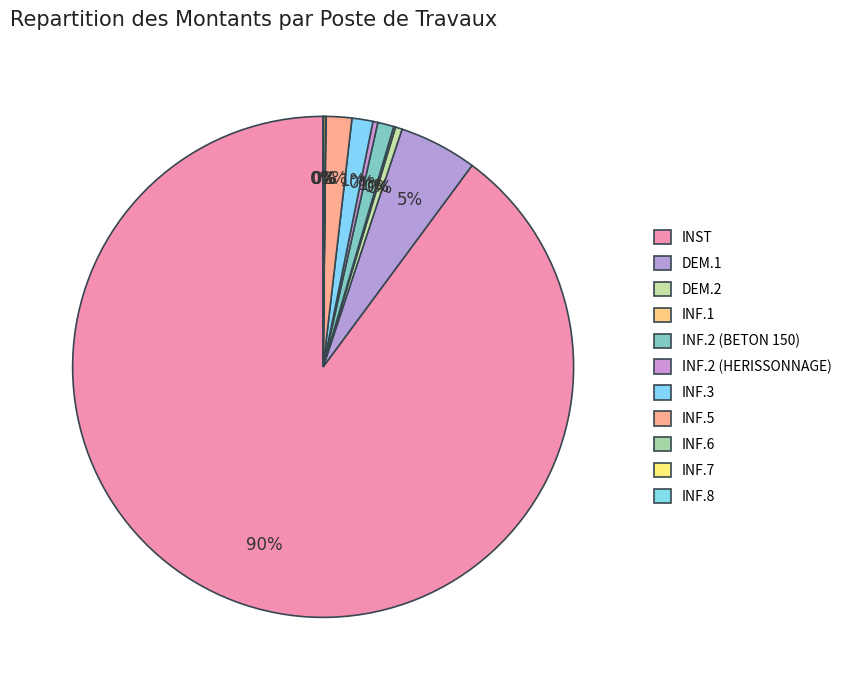

Does INF.1 represent more than half of the total?

No